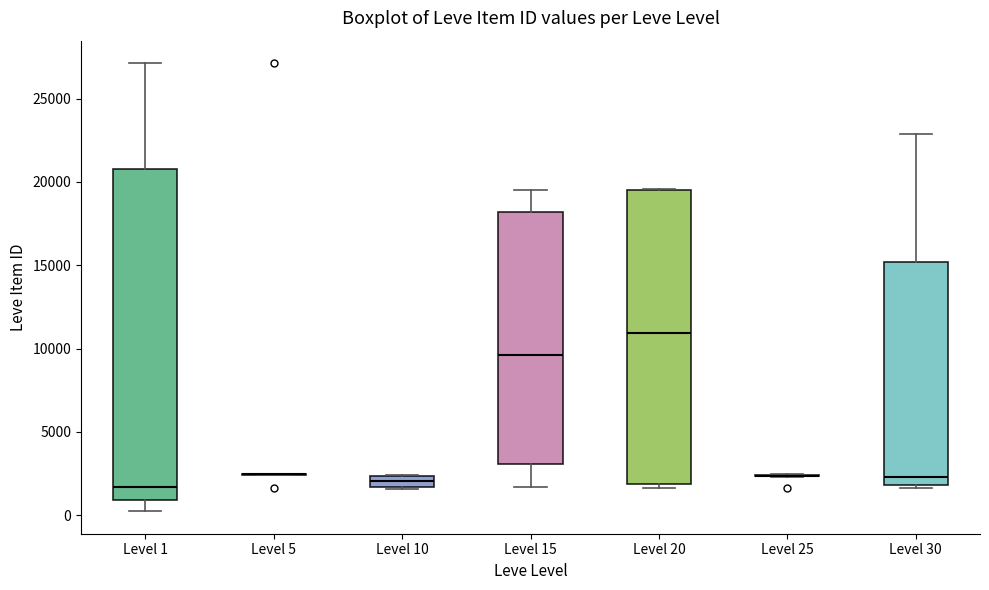

Comparing the boxes themselves (not the whiskers), which one is the tallest?

Level 1